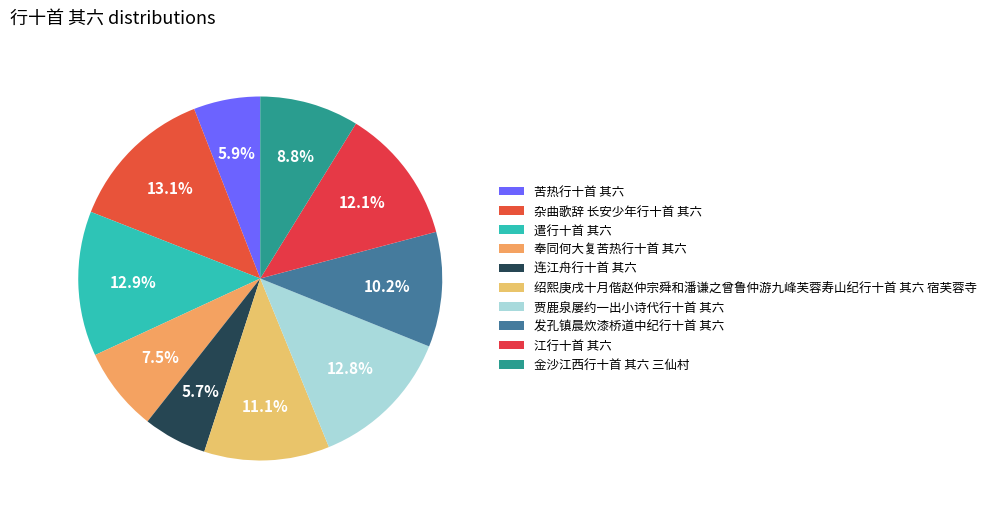

How many segments does this pie chart have?

10